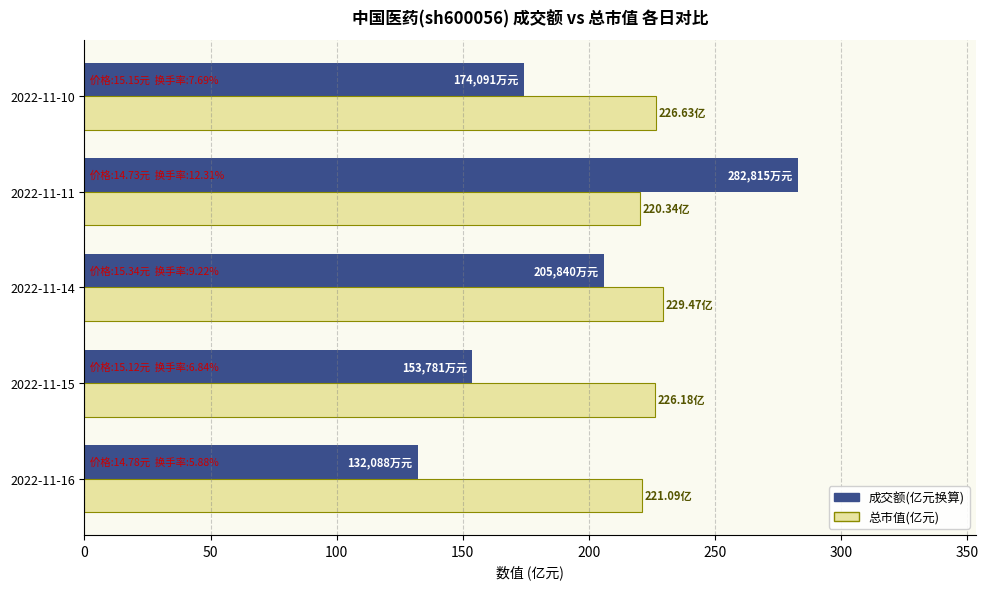

At 2022-11-14, list the series in order from largest to smallest.

总市值(亿元), 成交额(亿元换算)